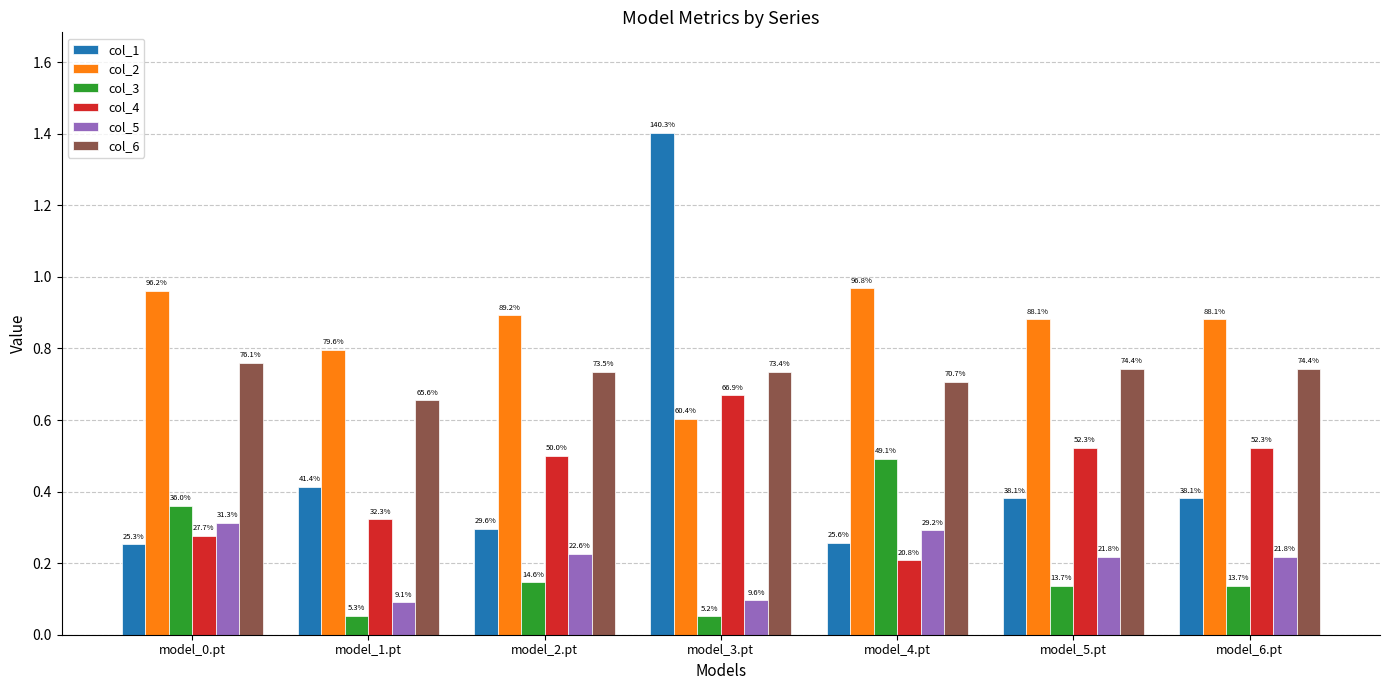

How many bars are there in total?

42